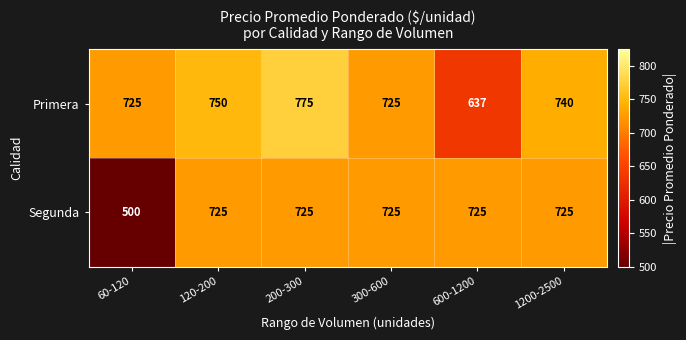

At which category is the sum across all series the highest?

200-300